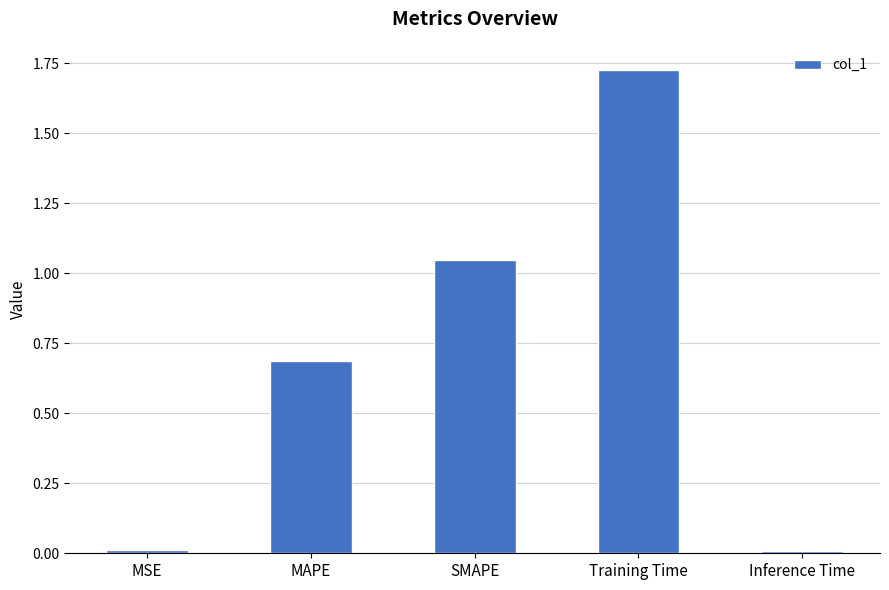

Which category has the highest value across all series?

Training Time